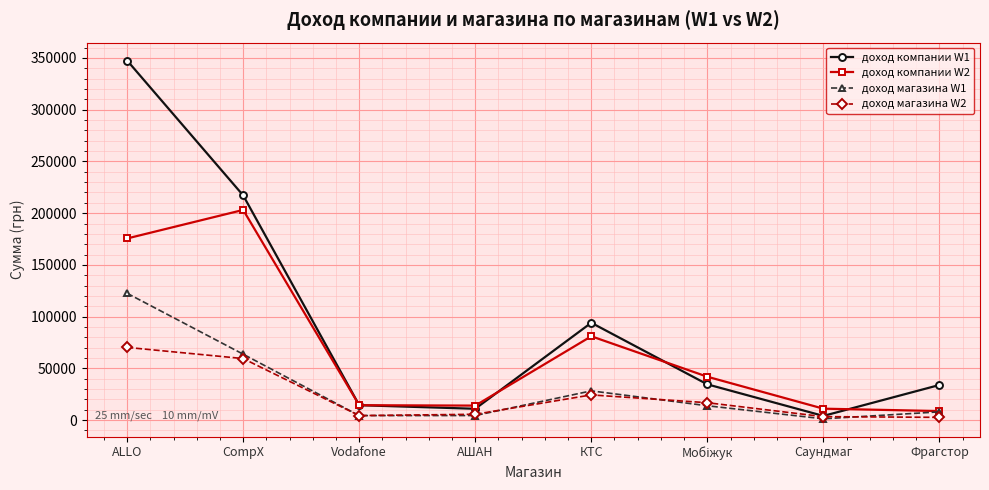

Which series has the largest total across all categories?

доход компании W1